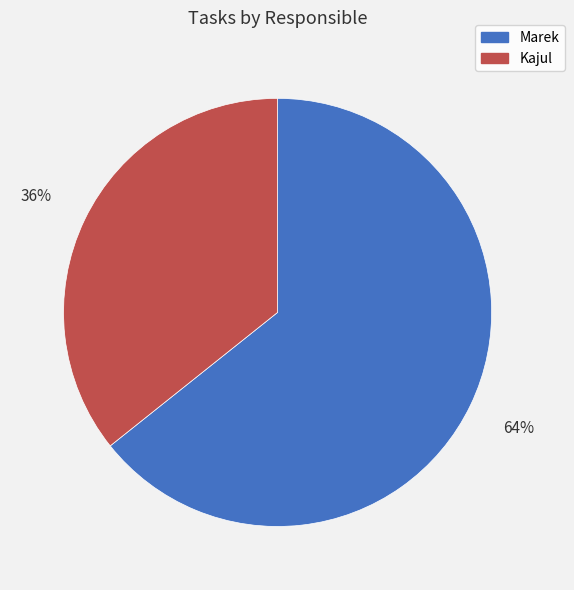

Which has a higher value, Kajul or Marek?

Marek